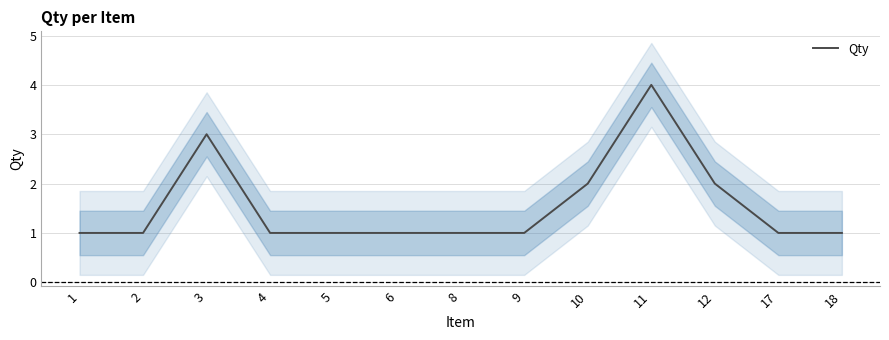

How many values are between 1 and 2?

11